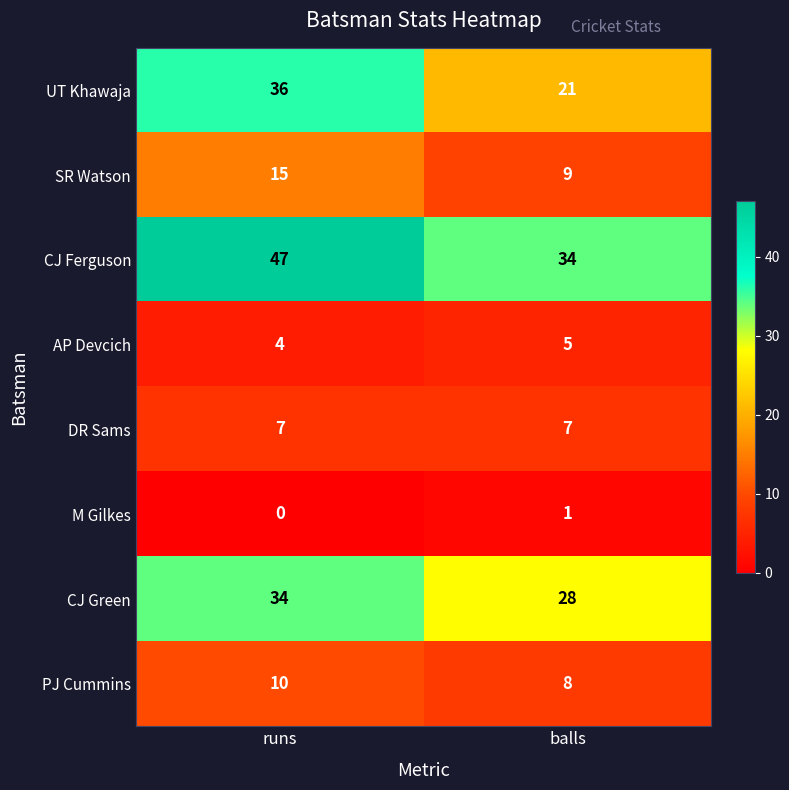

Which series has the largest total across all categories?

CJ Ferguson